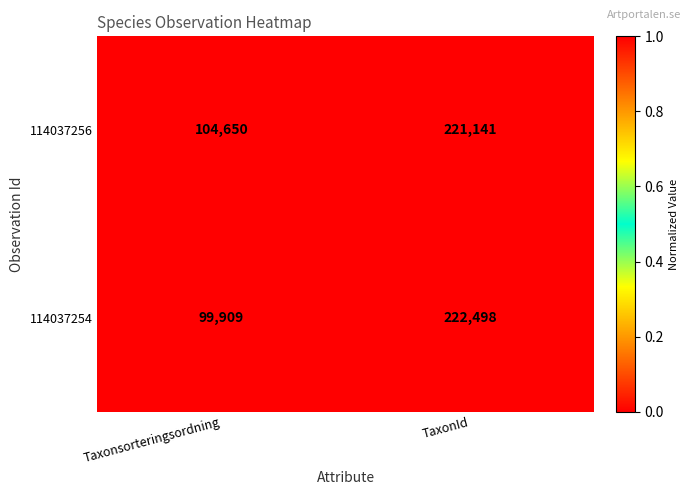

List the series in order of their overall mean, lowest first.

114037254, 114037256